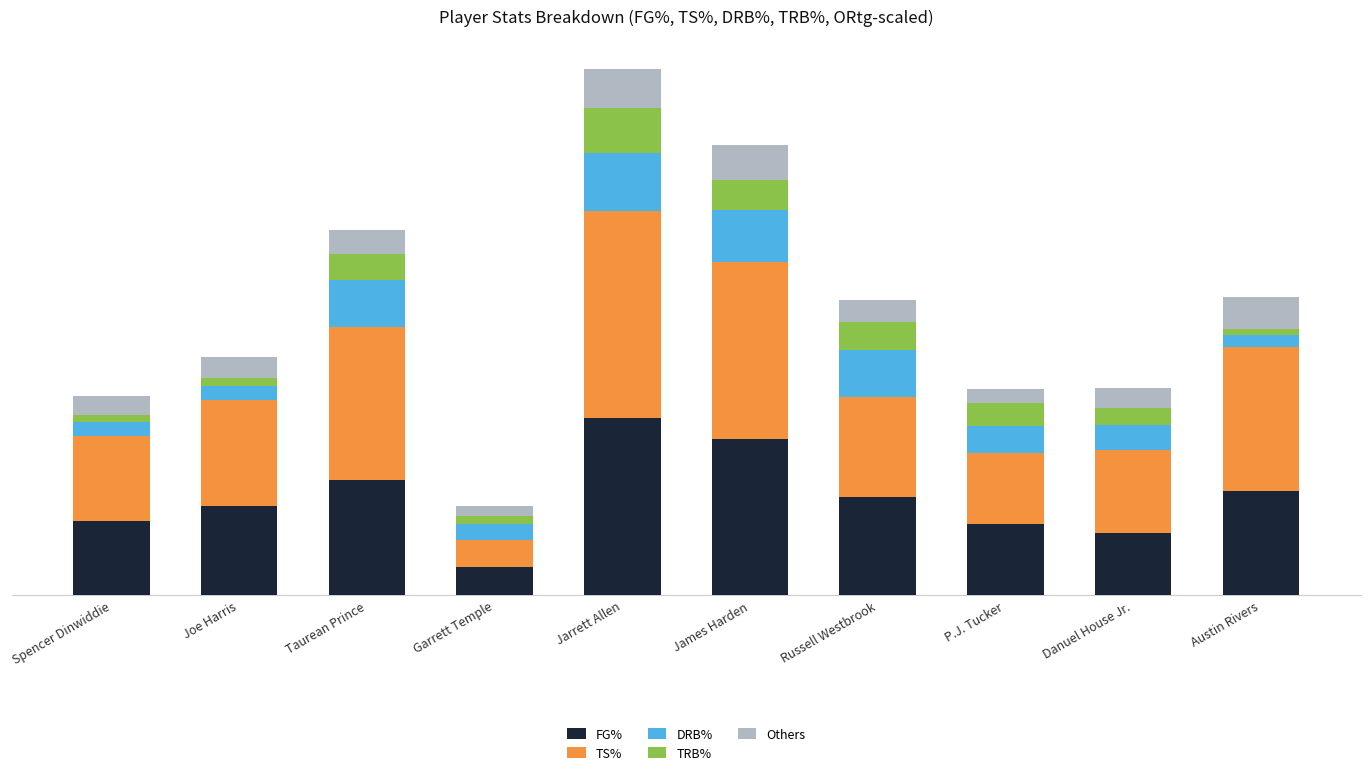

What position from the left is Danuel House Jr.?

9